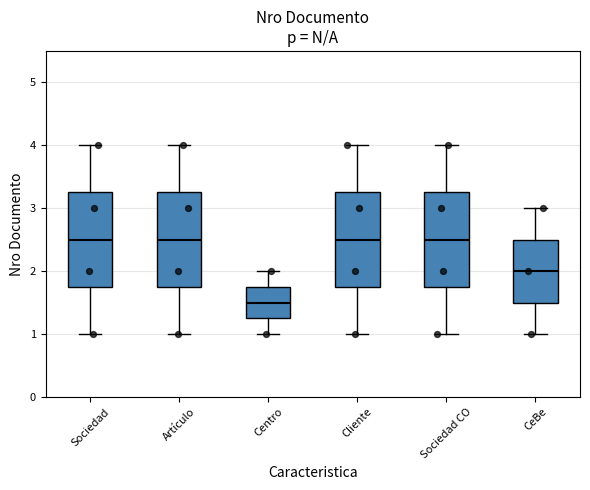

Reading left to right, read every box against the y-axis: the position of its median line, the range the box covers, and the ends of its whiskers. The values are not printed on the chart, so give them approximately, as read against the axis.

Sociedad: median 2.5, box 1.8 to 3.3, whiskers 1.0 to 4.0
Artículo: median 2.5, box 1.8 to 3.3, whiskers 1.0 to 4.0
Centro: median 1.5, box 1.3 to 1.8, whiskers 1.0 to 2.0
Cliente: median 2.5, box 1.8 to 3.3, whiskers 1.0 to 4.0
Sociedad CO: median 2.5, box 1.8 to 3.3, whiskers 1.0 to 4.0
CeBe: median 2.0, box 1.5 to 2.5, whiskers 1.0 to 3.0